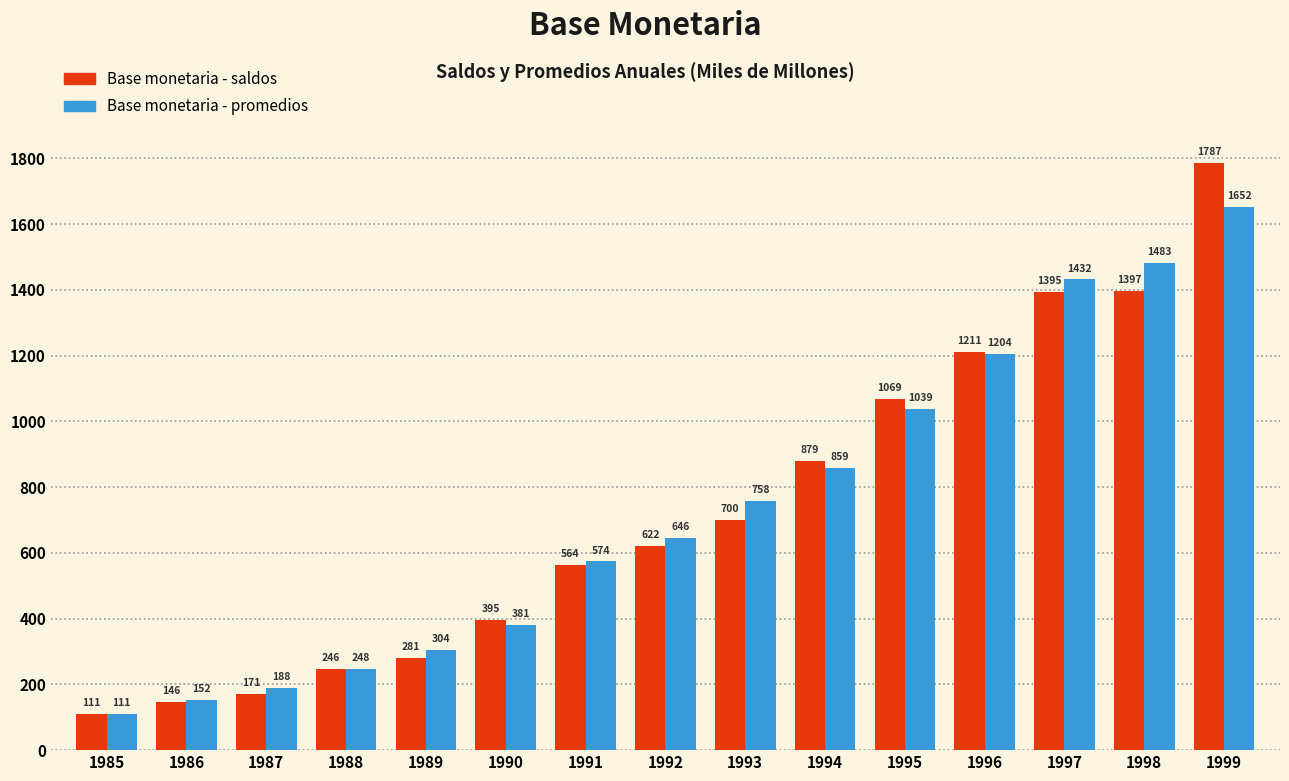

Reading left to right, list all the values displayed in this chart.

Base monetaria - saldos: 1985=111	1986=146	1987=171	1988=246	1989=281	1990=395	1991=564	1992=622	1993=700	1994=879	1995=1069	1996=1211	1997=1395	1998=1397	1999=1787
Base monetaria - promedios: 1985=111	1986=152	1987=188	1988=248	1989=304	1990=381	1991=574	1992=646	1993=758	1994=859	1995=1039	1996=1204	1997=1432	1998=1483	1999=1652